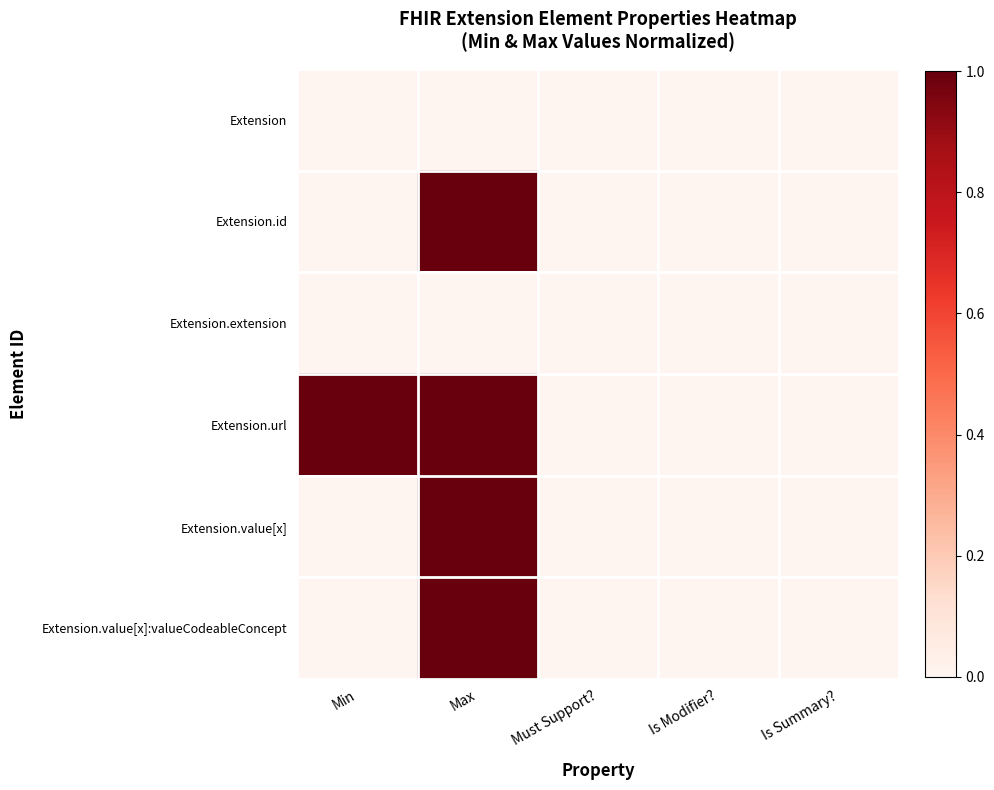

At which category is the sum across all series the highest?

Max